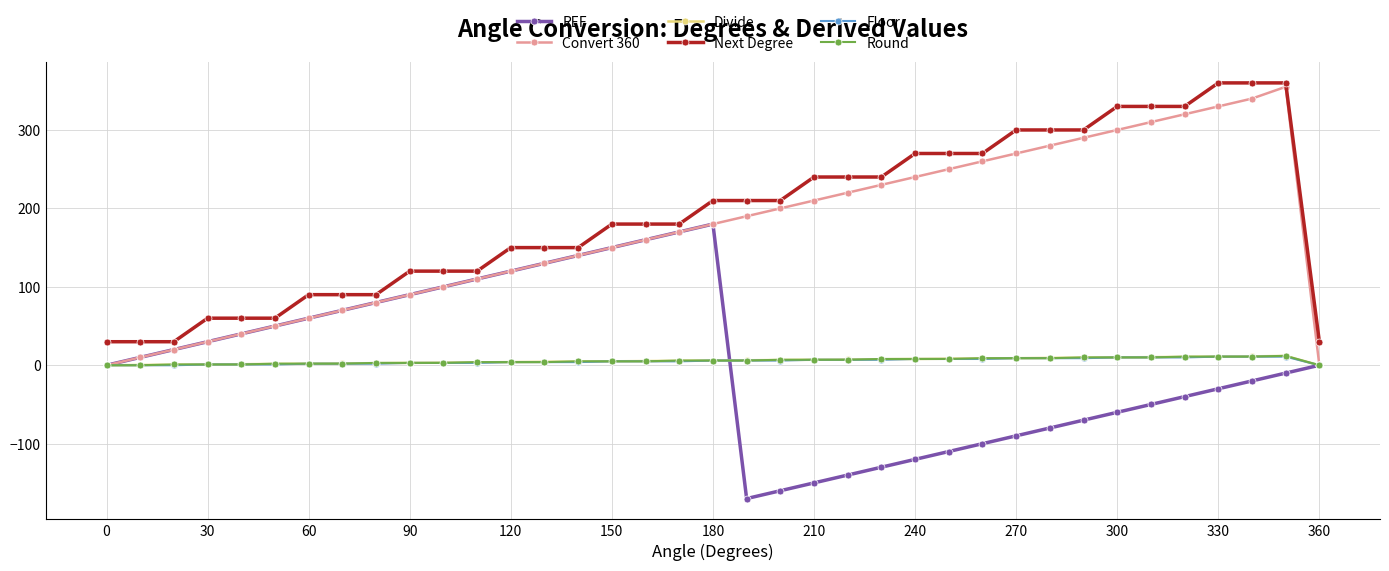

What is the value of the REF point at the 29th from the left?

-80.0